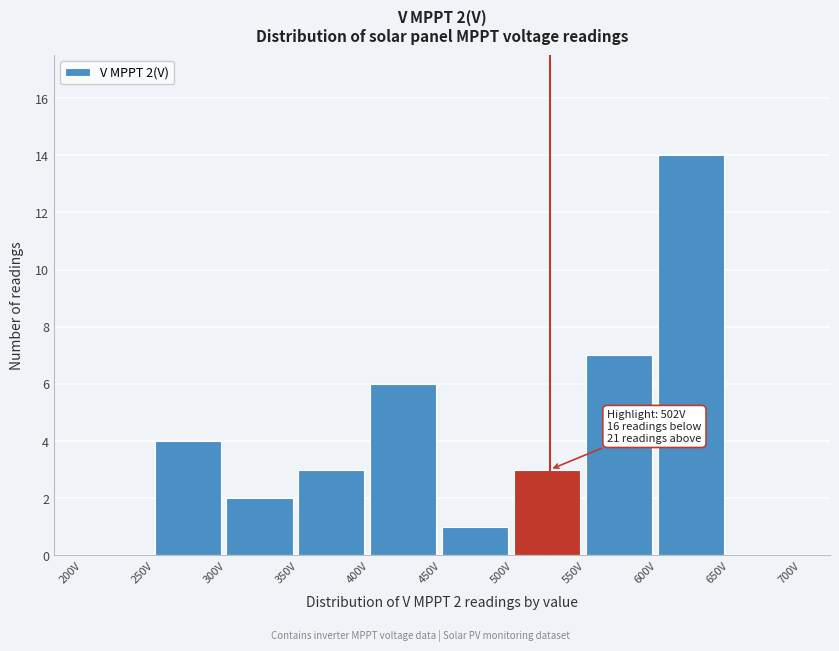

Which range on the x-axis has the tallest bar?

600 to 650